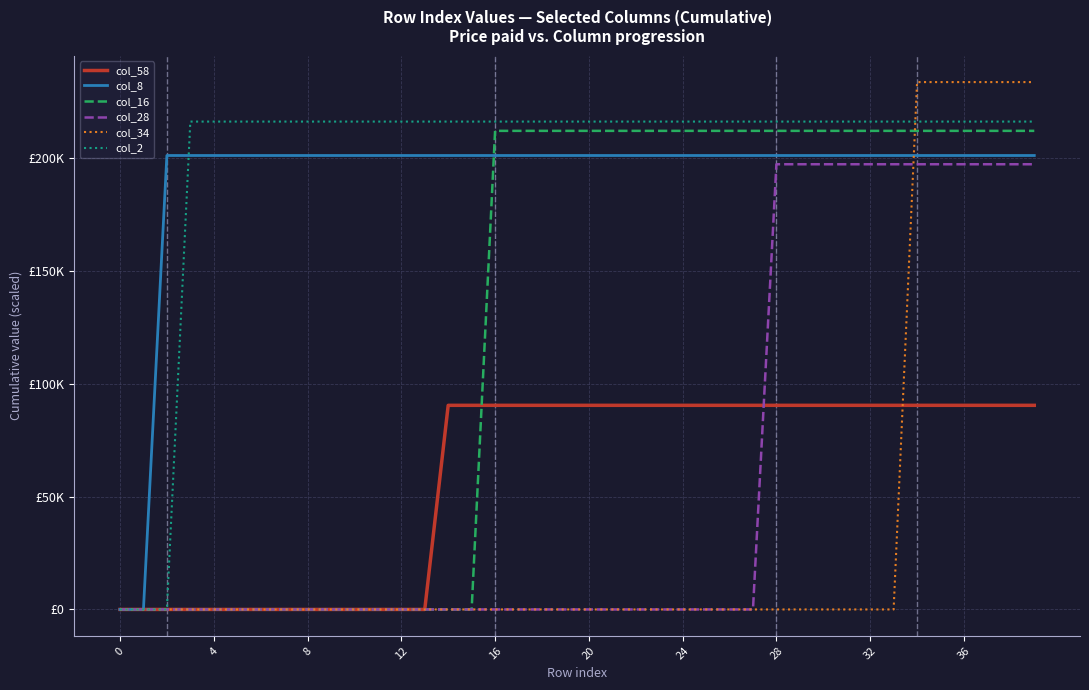

Which series has the largest total across all categories?

col_2